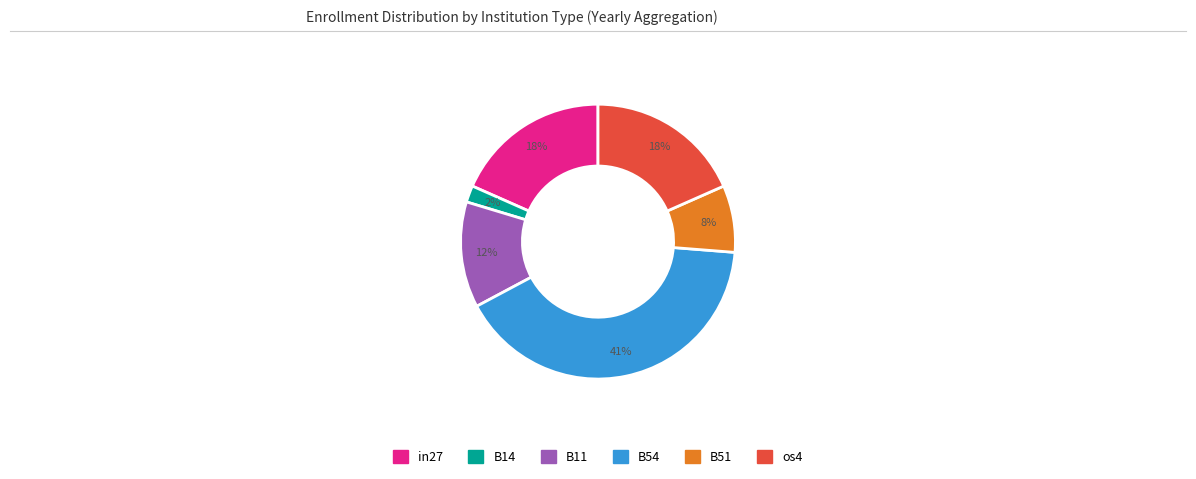

To the nearest percent, what is the average slice percentage?

17%